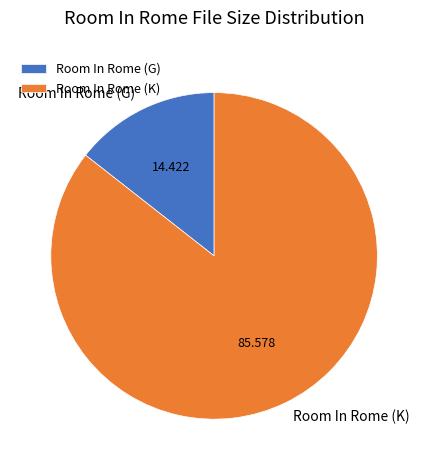

Which slice is the largest?

Room In Rome (K)